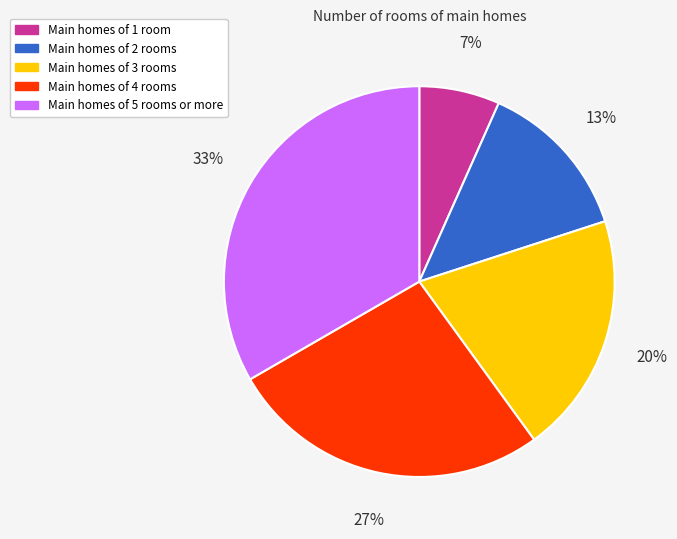

Does any single category account for the majority?

No